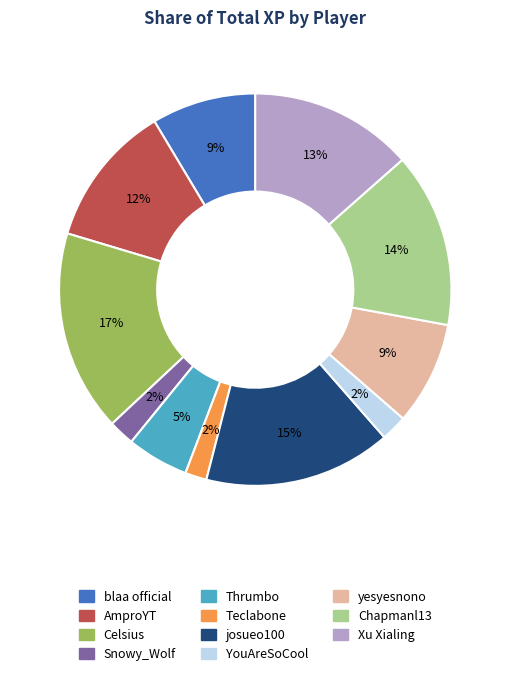

Is there any slice that represents more than half of the pie?

No